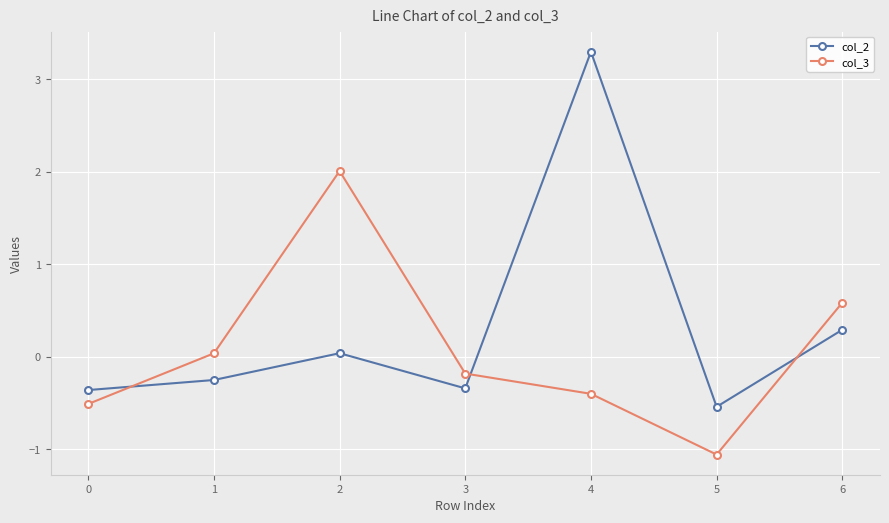

True or false: col_2 has more than 1 interior local peaks.

True